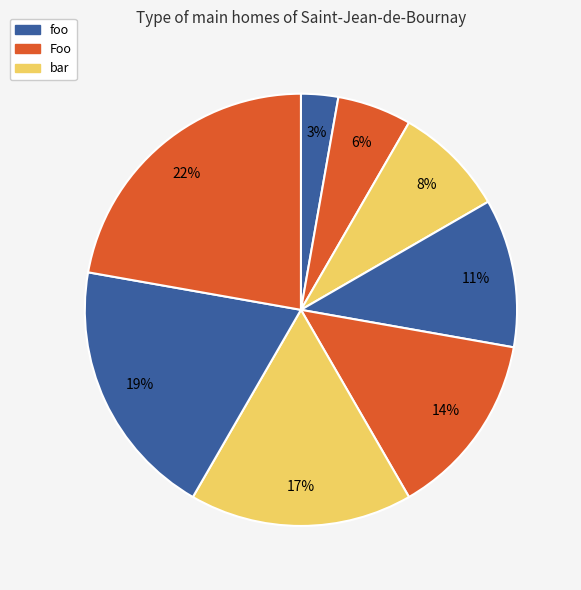

How many segments does this pie chart have?

8